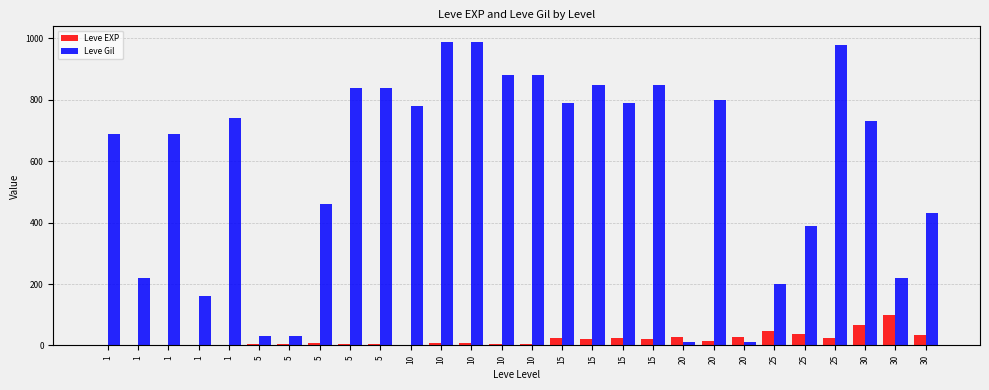

True or false: Leve EXP has a value of 10 at 10.

False